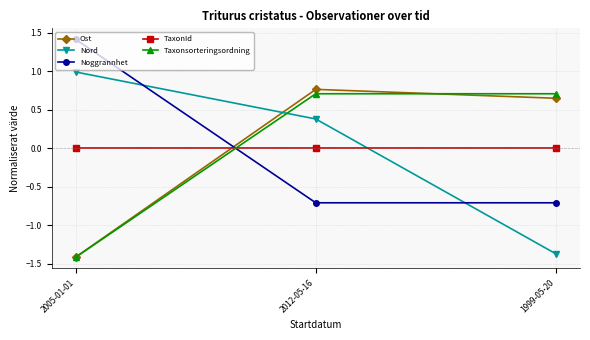

Is the value of Ost at 2005-01-01 greater than the value of TaxonId at 2005-01-01?

No